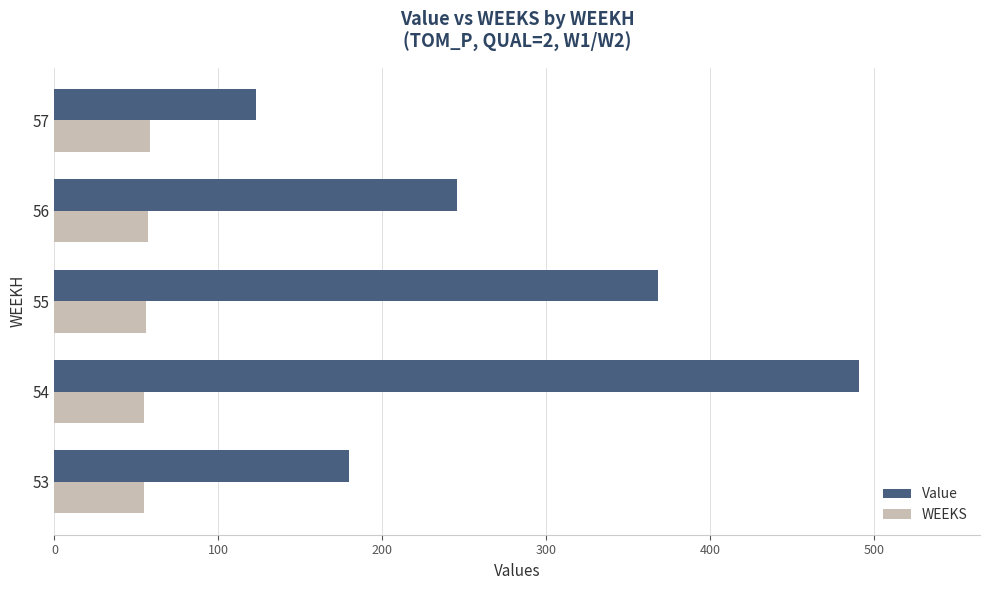

Count the number of data series in this chart.

2